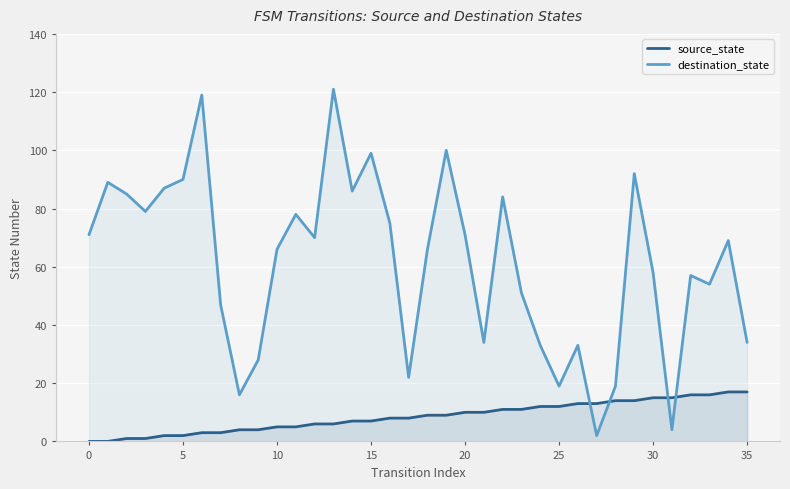

What is the label of the 34th point from the left?

33